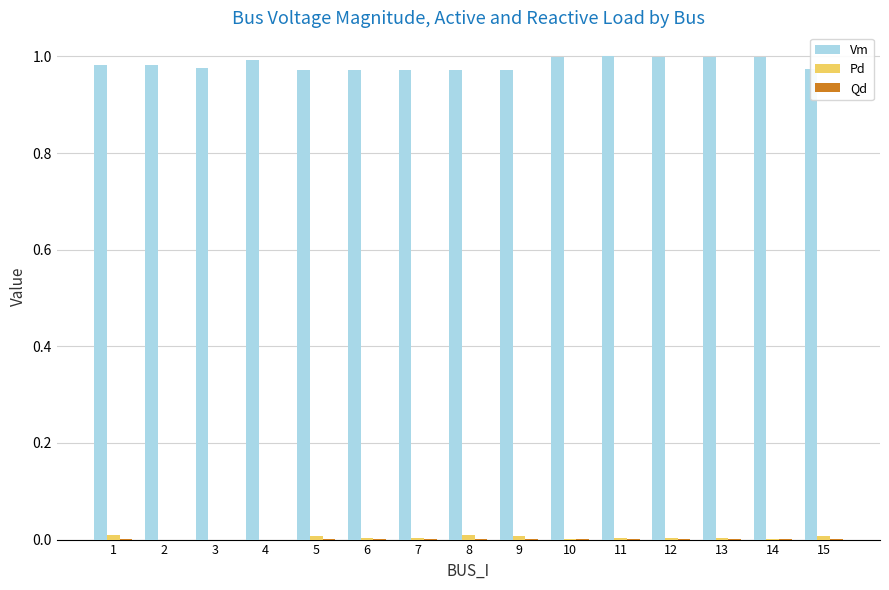

Which series has the largest total across all categories?

Vm